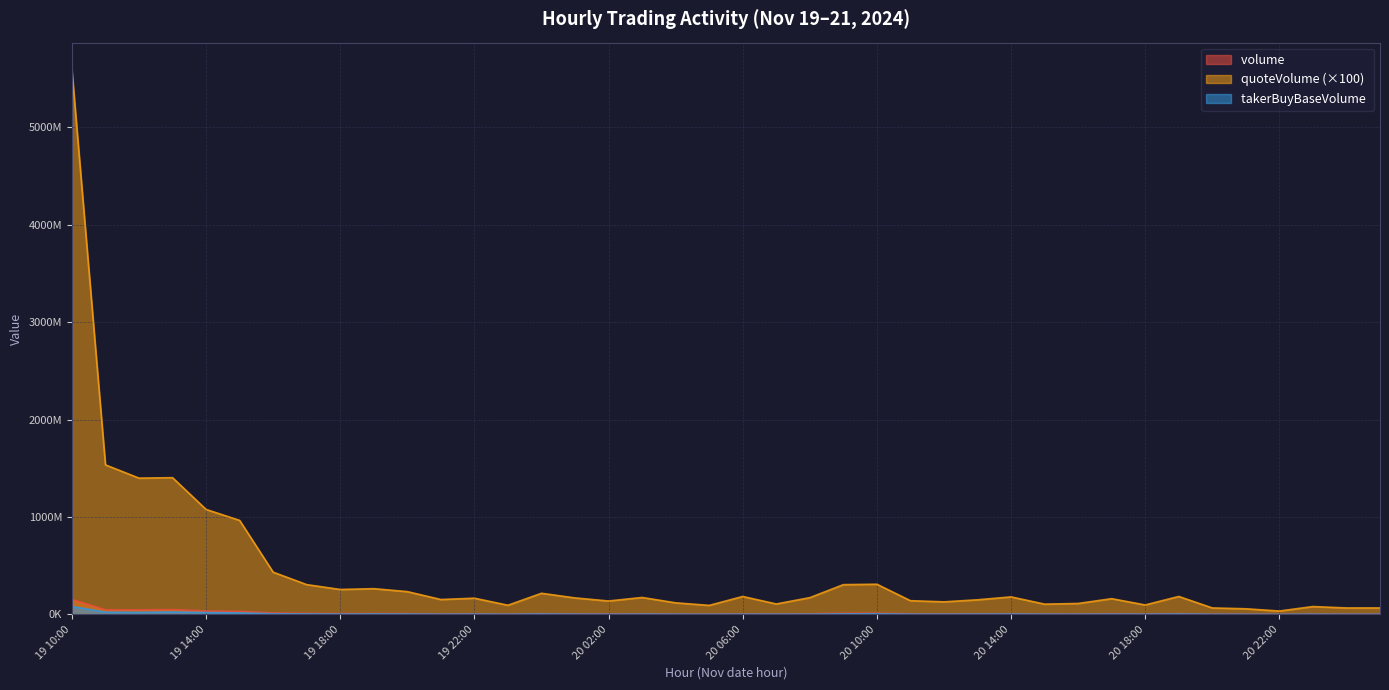

Reading left to right, transcribe all the data shown in this chart.

volume: 154509453.0	47272437.0	47279058.0	49456077.0	35847584.0	30965033.0	14685283.0	10518248.0	8890511.0	9283758.0	8008216.0	5443580.0	5748174.0	3285684.0	7379686.0	5845866.0	4948326.0	6447453.0	4394634.0	3464132.0	6993716.0	4121931.0	6712850.0	12559583.0	13069743.0	5959321.0	5565087.0	6618912.0	7627300.0	4554952.0	4999989.0	7587854.0	4625754.0	8161812.0	2919197.0	2562523.0	1534284.0	3438195.0	2886708.0	3042268.0
quoteVolume: 5591265178.1	1535393494.1	1399507228.5	1404117597.3	1078041938.7	965546608.9	433845372.6	306064915.2	256158219.9	264444887.4	234149394.9	153111464.8	166599466.2	94464644.2	217101432.4	169504456.7	137854667.7	174100873.0	119121721.2	92871195.6	184304178.6	107418724.1	172198629.4	305640290.7	309957086.0	140919914.1	129204646.4	150212146.0	180031431.5	105628633.7	112537062.2	161696654.4	97130021.0	184524308.6	66570829.1	57971397.5	34789774.2	80885213.4	66398604.7	66620647.9
takerBuyBaseVolume: 81791728.0	22850058.0	20939291.0	24947233.0	18947666.0	15577388.0	6595147.0	4976958.0	3688190.0	4903926.0	3904197.0	2003391.0	3191462.0	1489177.0	4519773.0	2316415.0	1707513.0	3029552.0	2087857.0	1419150.0	2691556.0	2216722.0	2658972.0	5476373.0	6633595.0	2730419.0	2269798.0	3314251.0	4038725.0	2075036.0	2015666.0	3230559.0	2365687.0	4402189.0	1569537.0	1027153.0	888150.0	2002130.0	1185342.0	1237740.0